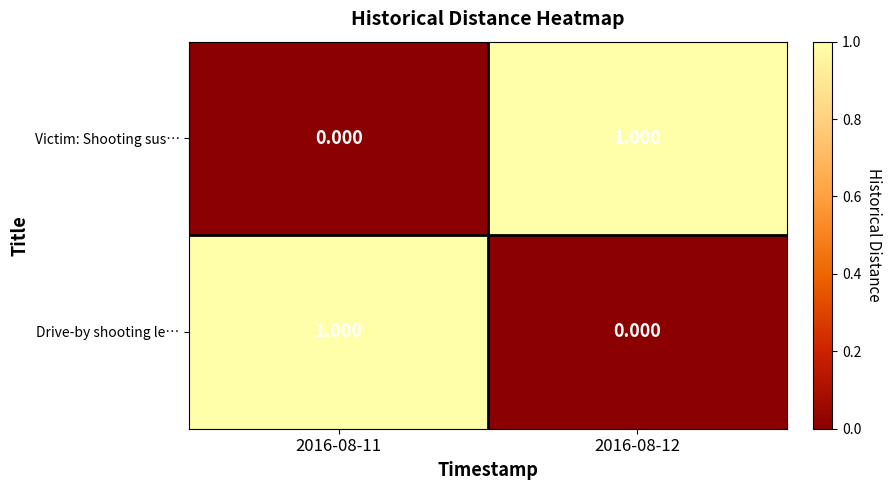

At 2016-08-12, list the series in order from largest to smallest.

Victim: Shooting sus…, Drive-by shooting le…